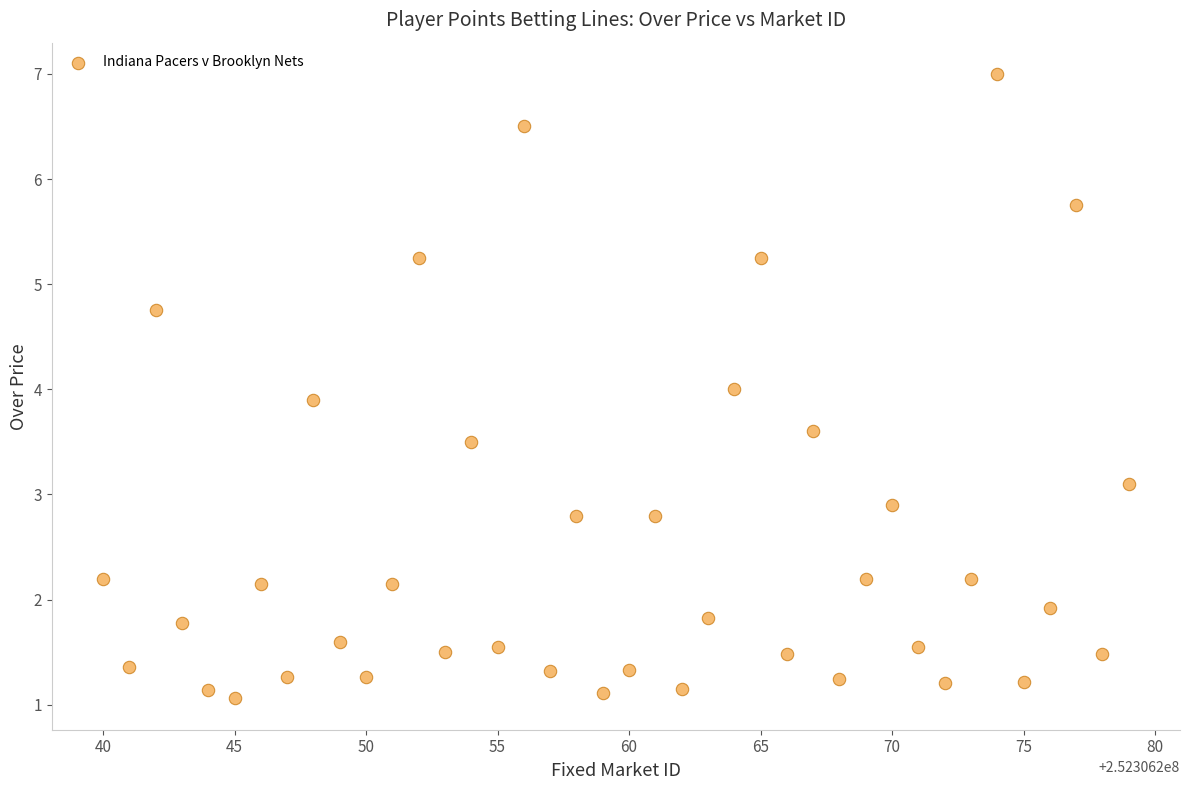

What is the range of Y values (max minus min)?

5.9